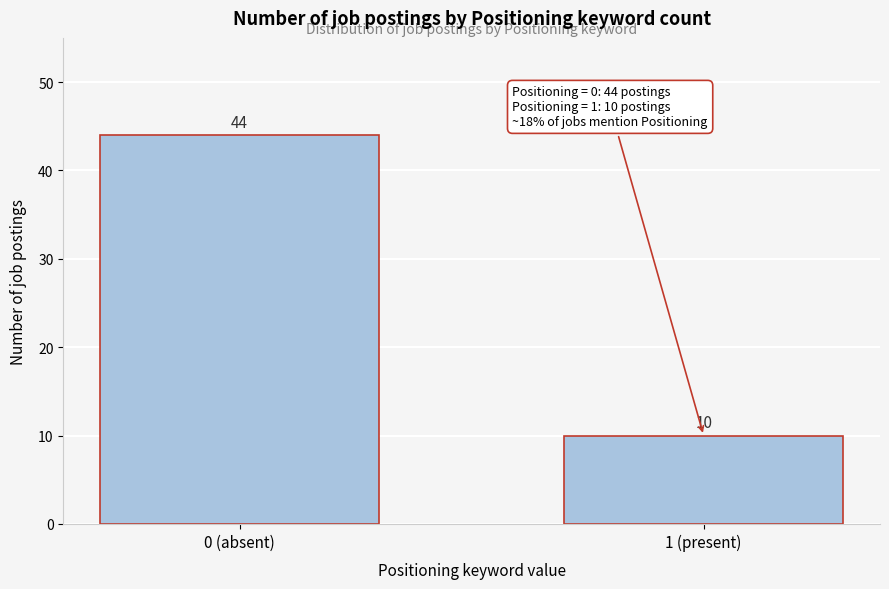

Reading right to left, what are all the values shown in this chart?

1 (present)=10	0 (absent)=44